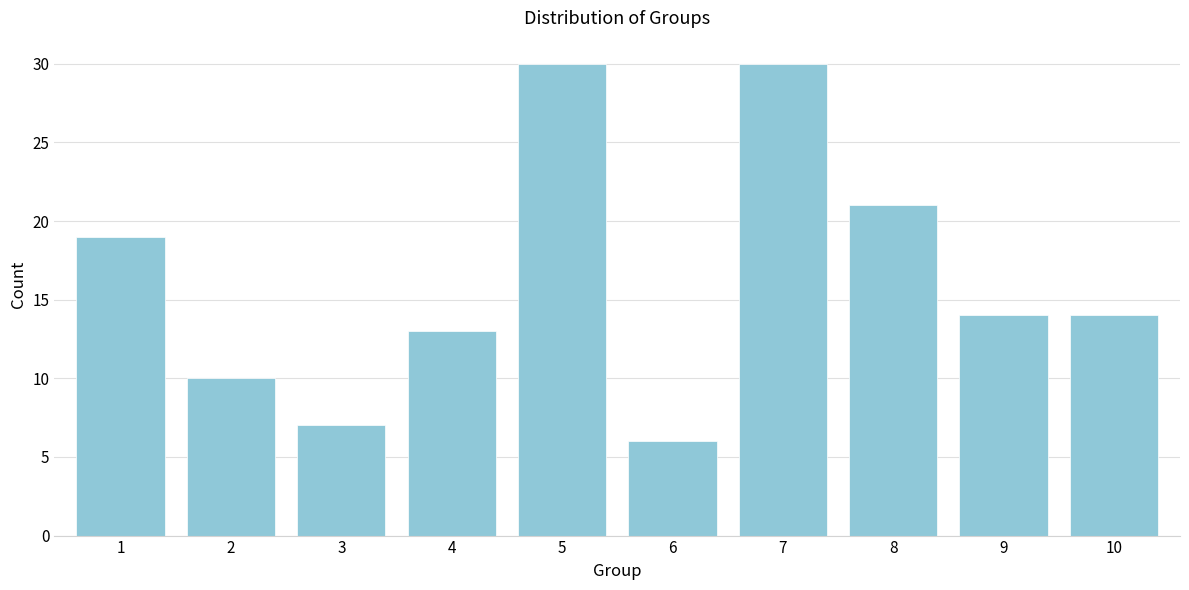

Reading left to right, extract all data points from this chart.

19	10	7	13	30	6	30	21	14	14